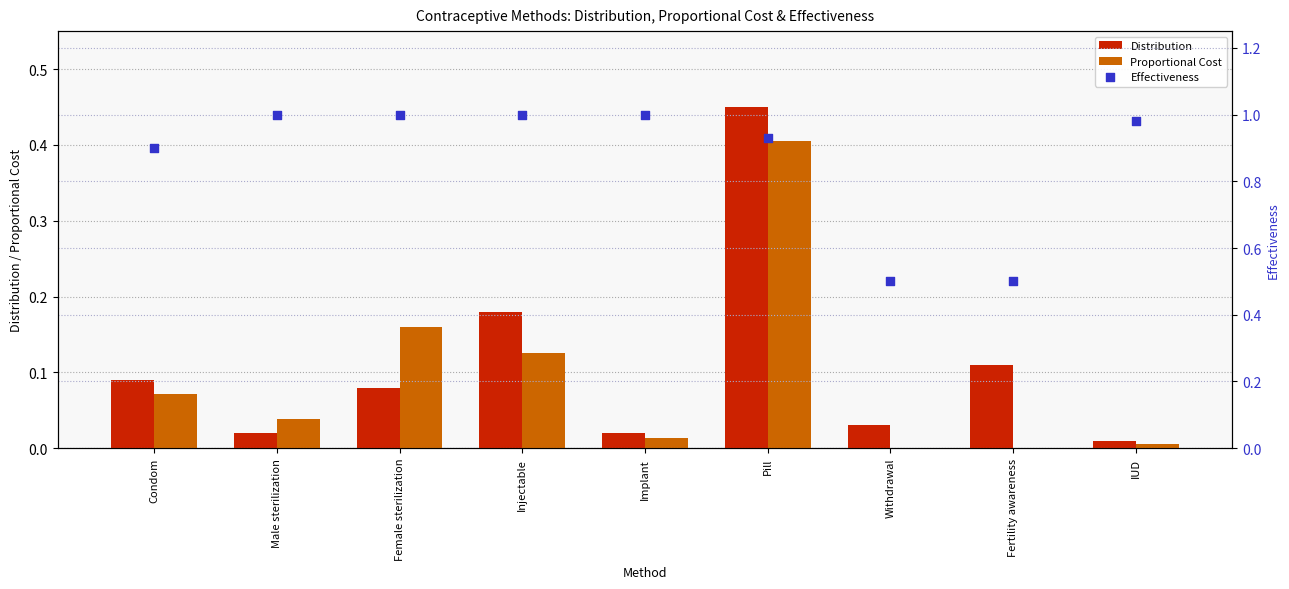

Is the value of Proportional Cost at Withdrawal greater than the value of Distribution at Injectable?

No